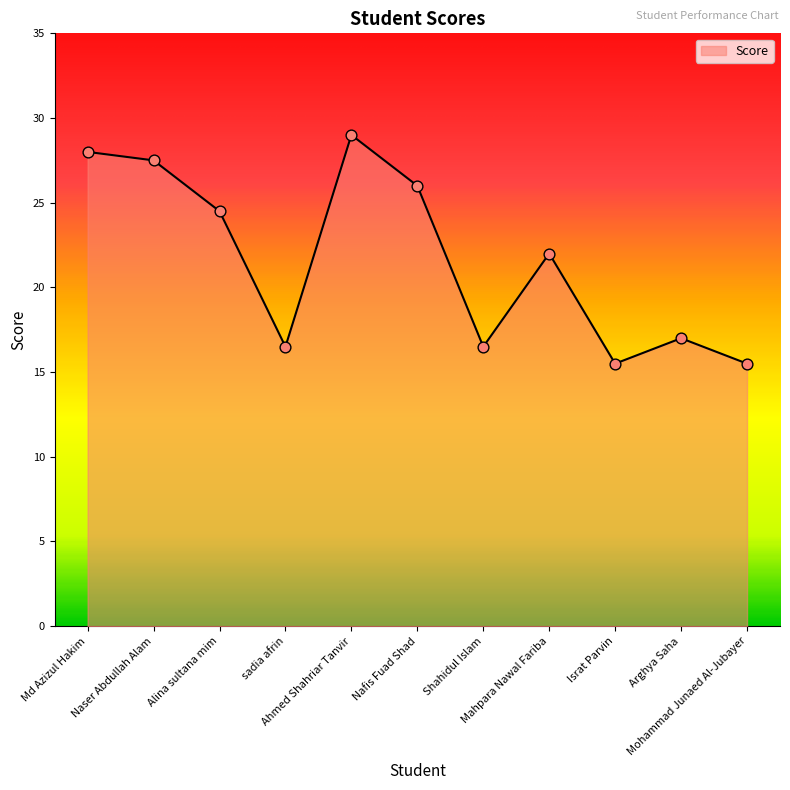

Between Mahpara Nawal Fariba and Israt Parvin, which is larger?

Mahpara Nawal Fariba